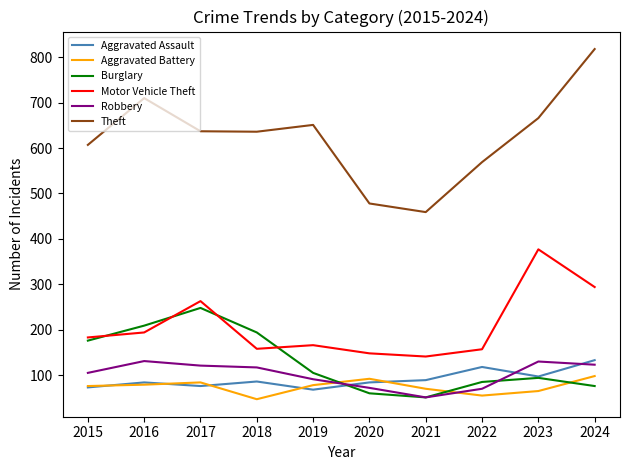

True or false: Theft and Robbery cross at least once.

False